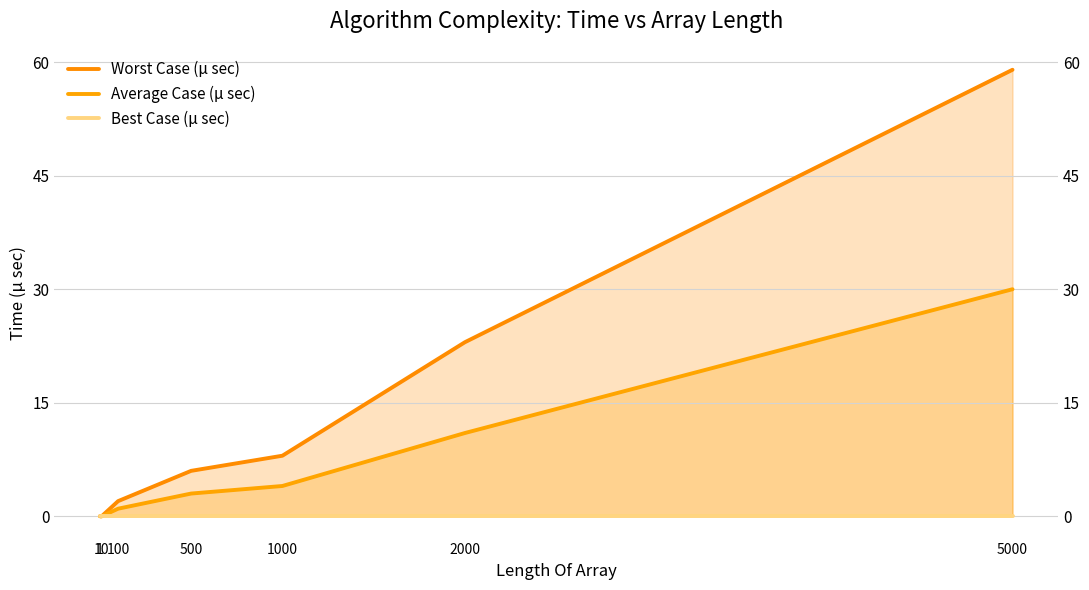

Reading right to left, extract all data points from this chart.

Worst Case (μ sec): 59	23	8	6	2	0	0
Average Case (μ sec): 30	11	4	3	1	0	0
Best Case (μ sec): 0	0	0	0	0	0	0